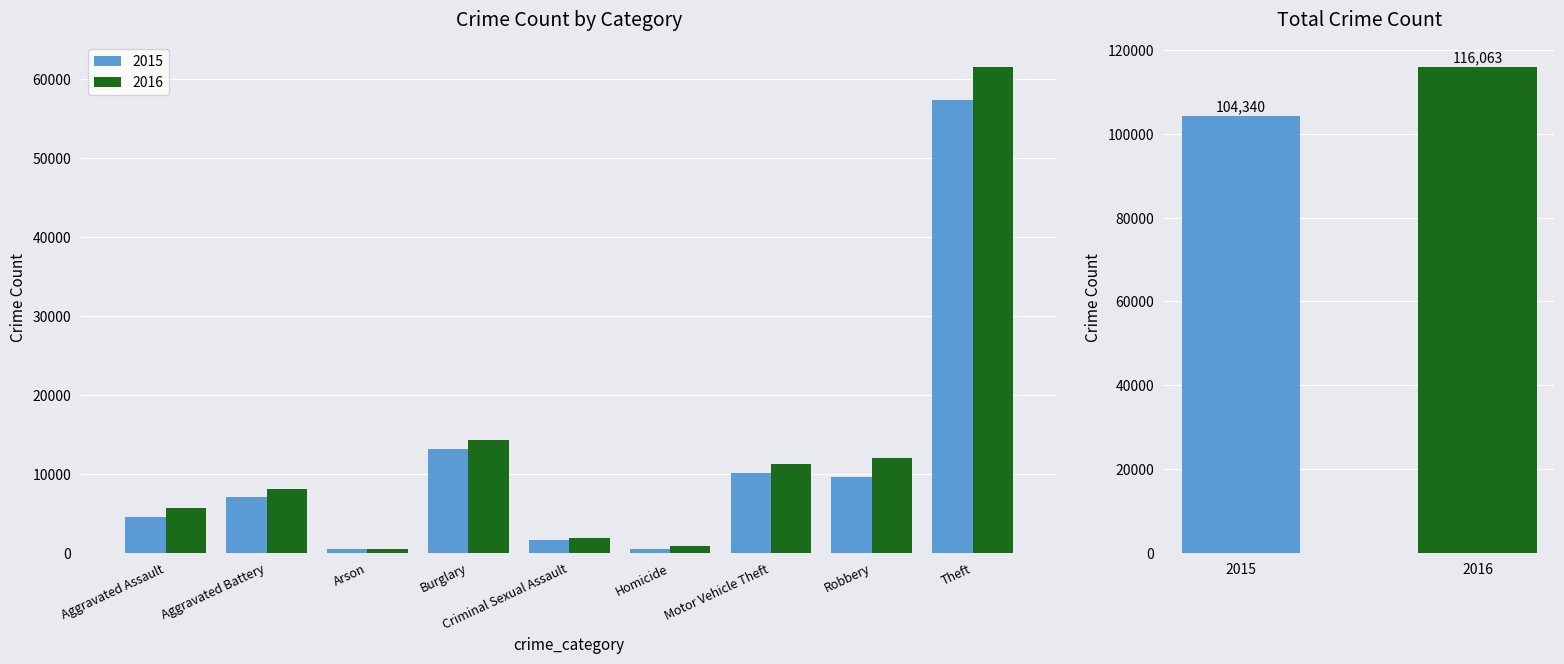

Is it true that 2015 equals 57350 at Theft?

True